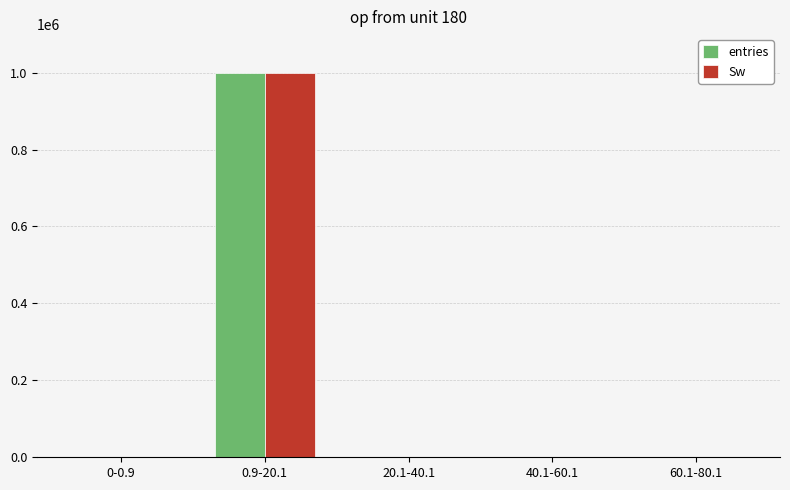

Which category has the highest value across all series?

0.9-20.1